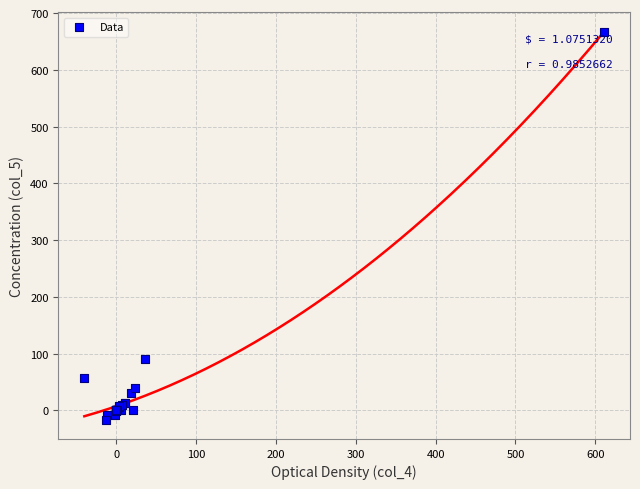

What Y value in the scatter plot is closest to 325?

89.6